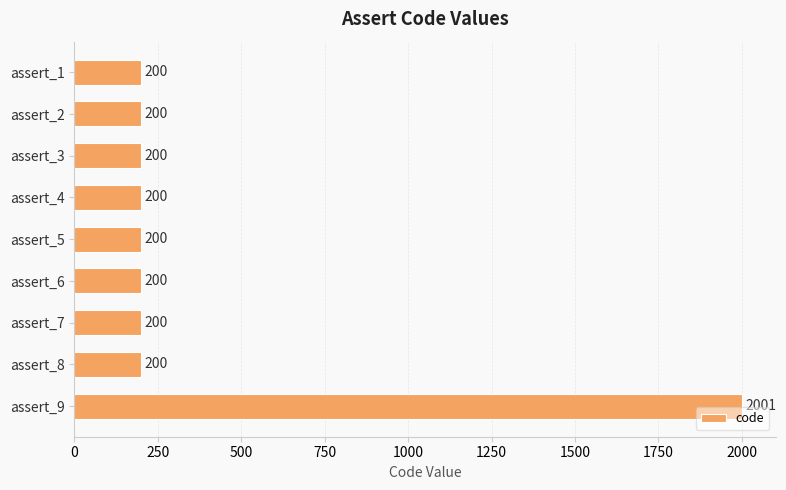

Reading top to bottom, what are all the values shown in this chart?

200	200	200	200	200	200	200	200	2001